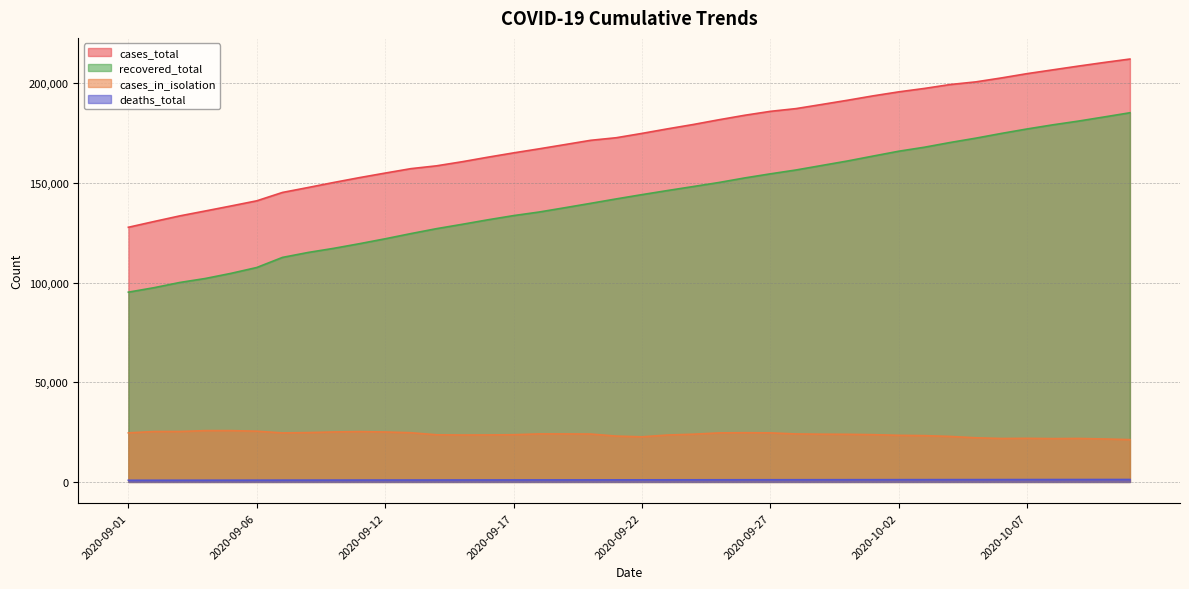

What are all the series names shown in the legend?

cases_total, recovered_total, cases_in_isolation, deaths_total